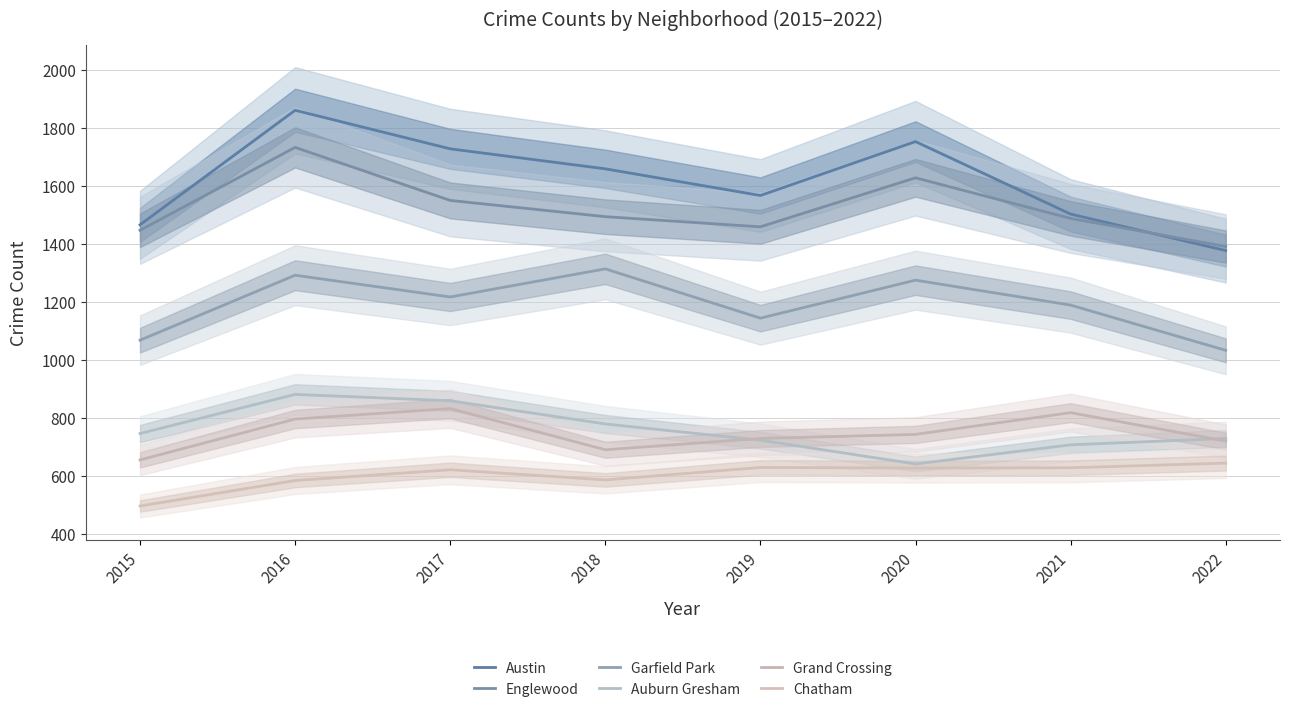

Reading right to left, transcribe all the data shown in this chart.

Austin: 2022=1376	2021=1502	2020=1752	2019=1566	2018=1658	2017=1727	2016=1860	2015=1465
Englewood: 2022=1390	2021=1487	2020=1627	2019=1458	2018=1493	2017=1549	2016=1732	2015=1446
Garfield Park: 2022=1032	2021=1188	2020=1274	2019=1143	2018=1313	2017=1216	2016=1291	2015=1067
Auburn Gresham: 2022=728	2021=706	2020=640	2019=722	2018=778	2017=858	2016=880	2015=745
Grand Crossing: 2022=719	2021=817	2020=742	2019=728	2018=689	2017=831	2016=795	2015=654
Chatham: 2022=643	2021=627	2020=626	2019=628	2018=585	2017=620	2016=583	2015=495